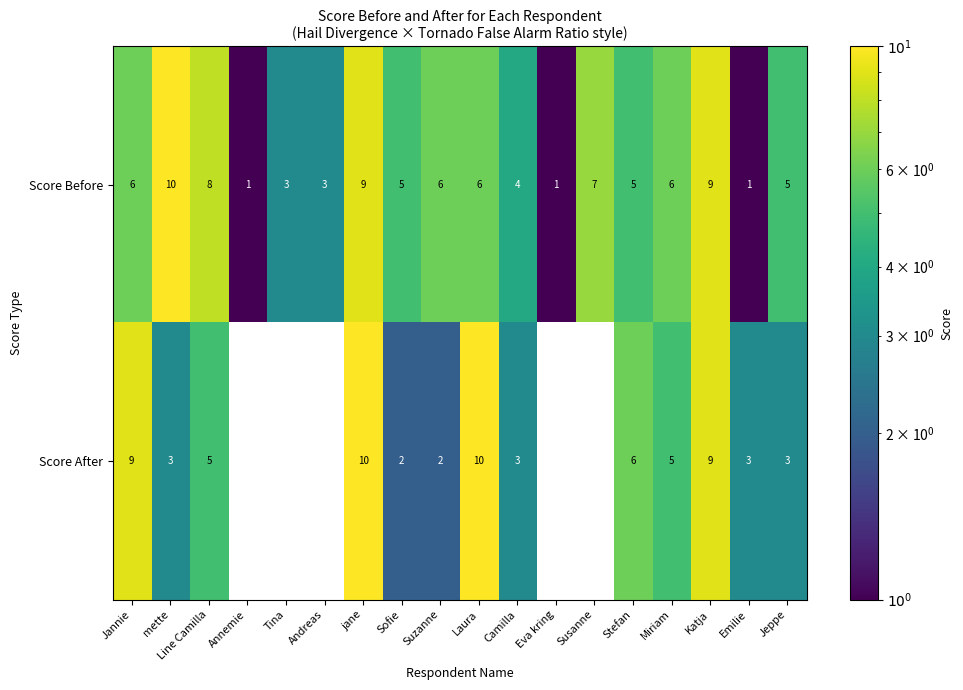

How many data points in Score After are less than 3?

7